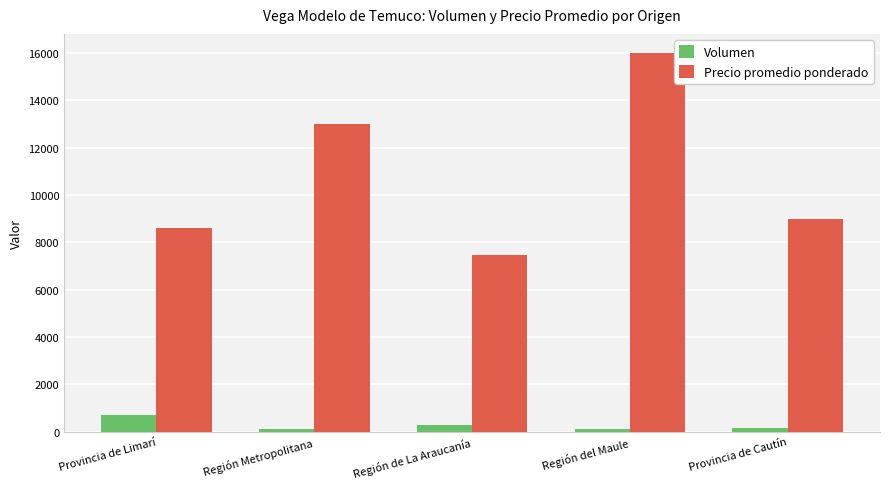

What is the greatest value displayed?

16000